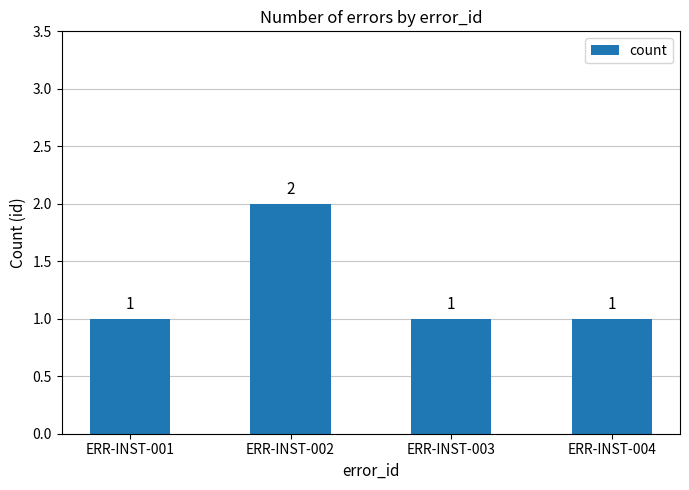

What is the value of the 3rd bar from the left?

1